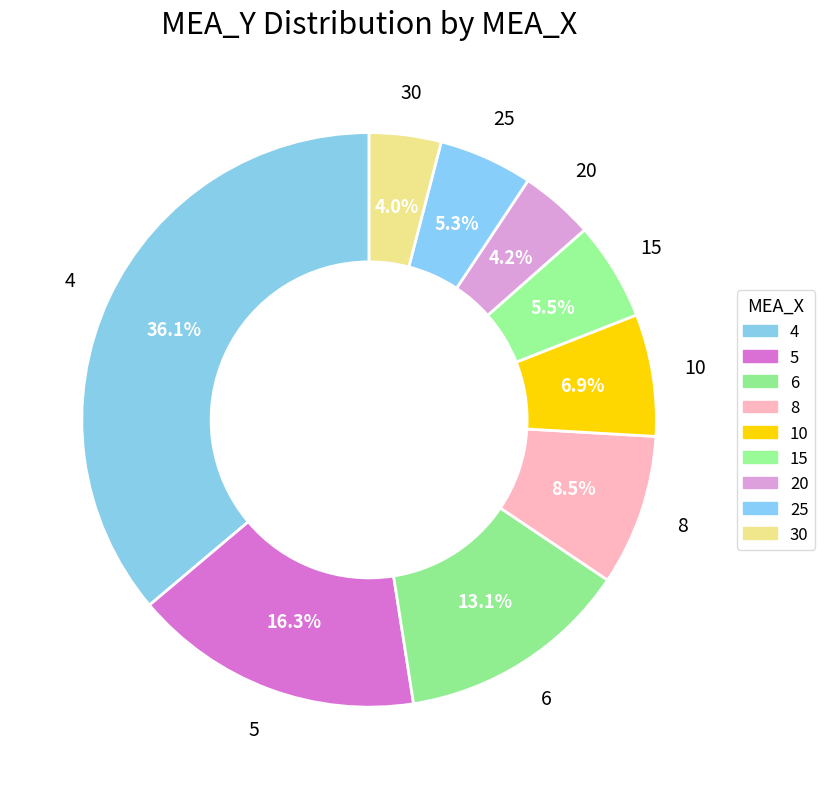

How many slices are in this pie chart?

9